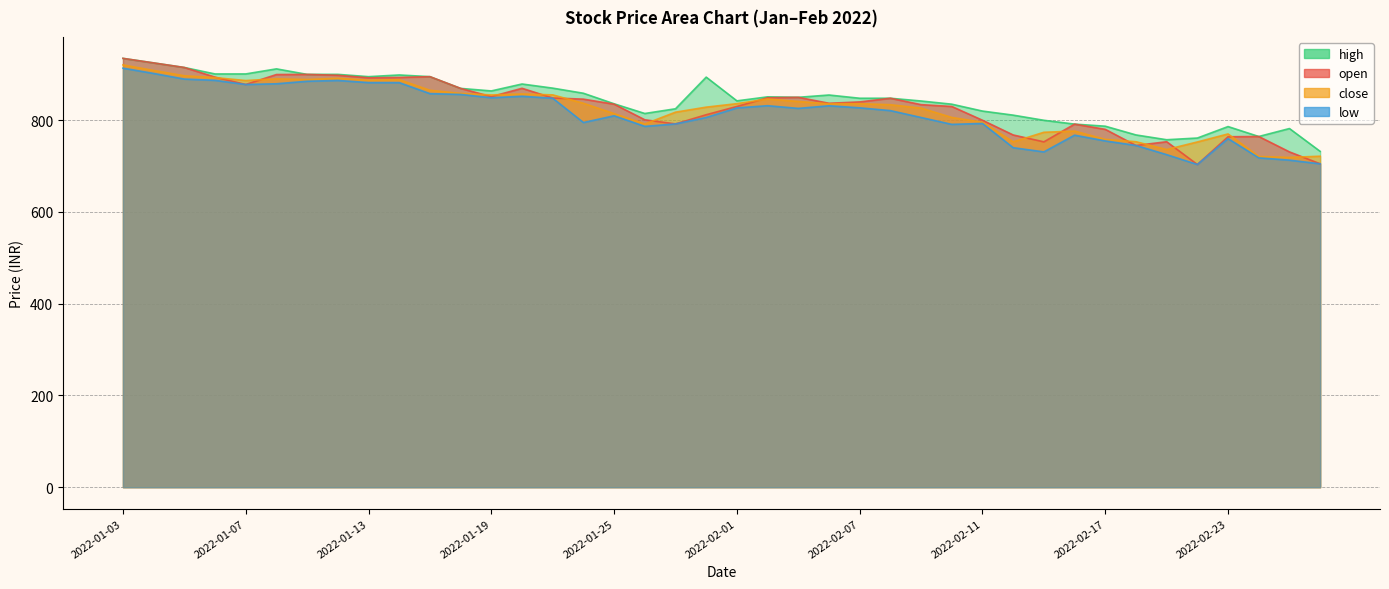

Where is the first local maximum for close?

2022-01-10